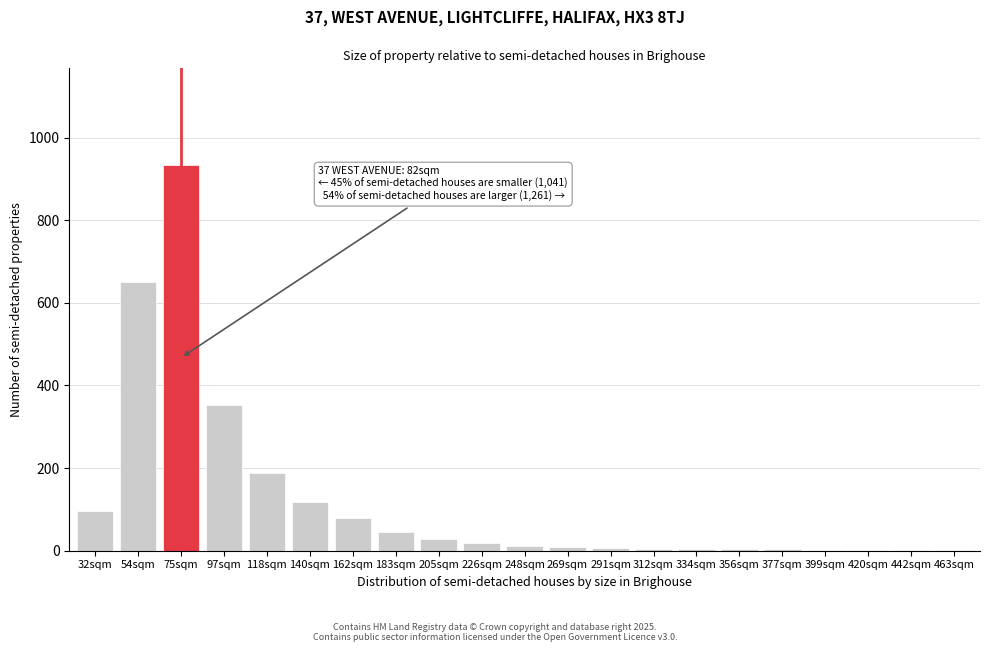

What is the greatest value displayed?

934